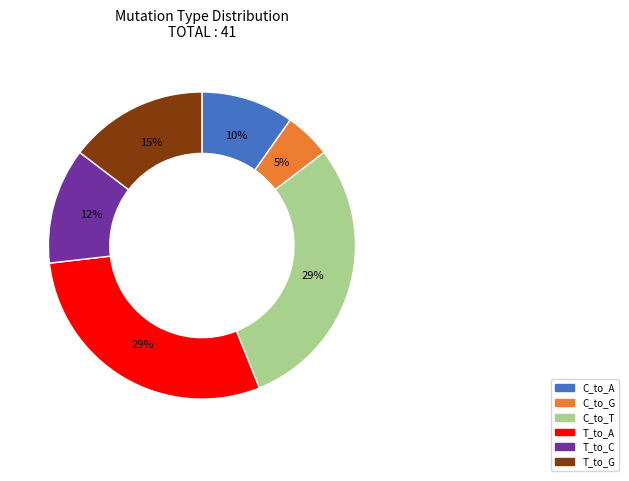

Is the sum of C_to_T and T_to_G greater than half?

No